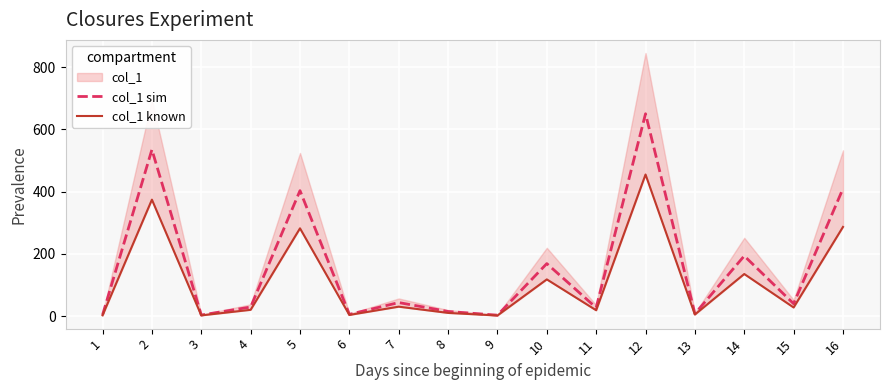

How many categories are shown in the chart?

16